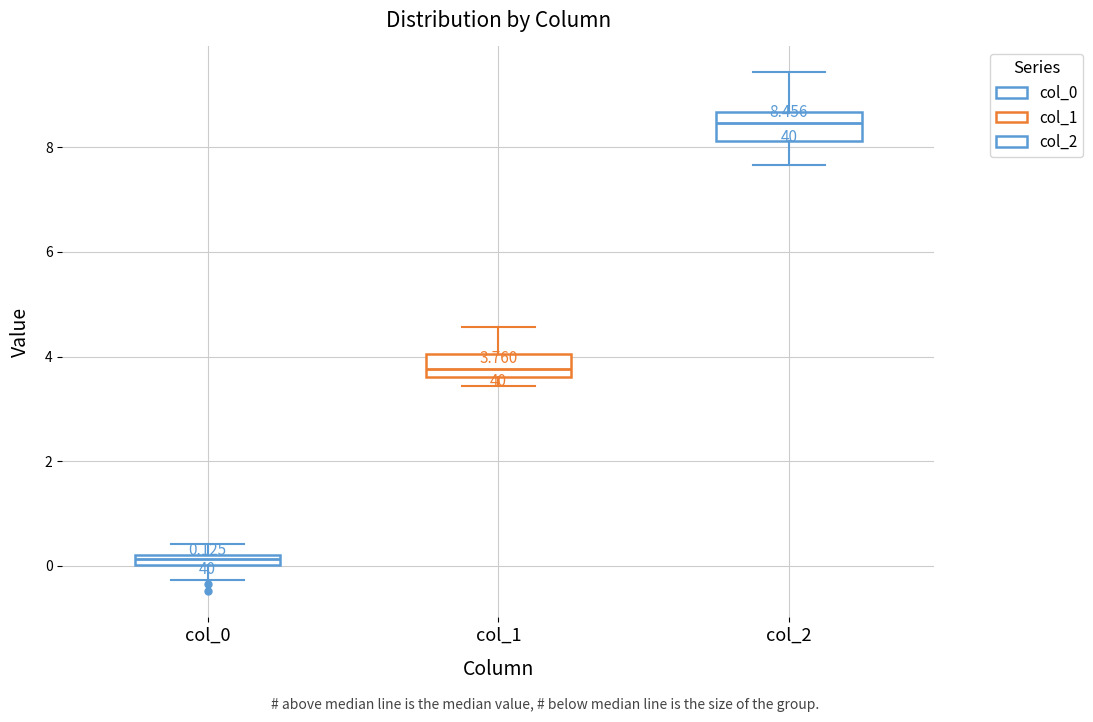

Which box has the highest median line?

col_2